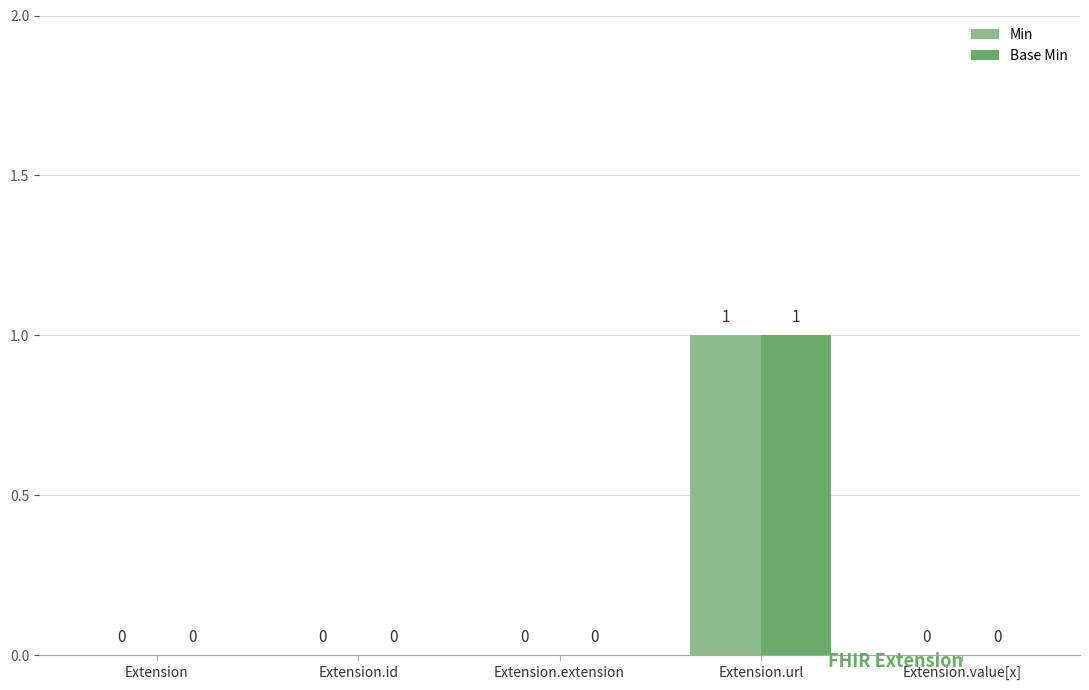

Are the bars grouped side by side (vs. stacked)?

Yes